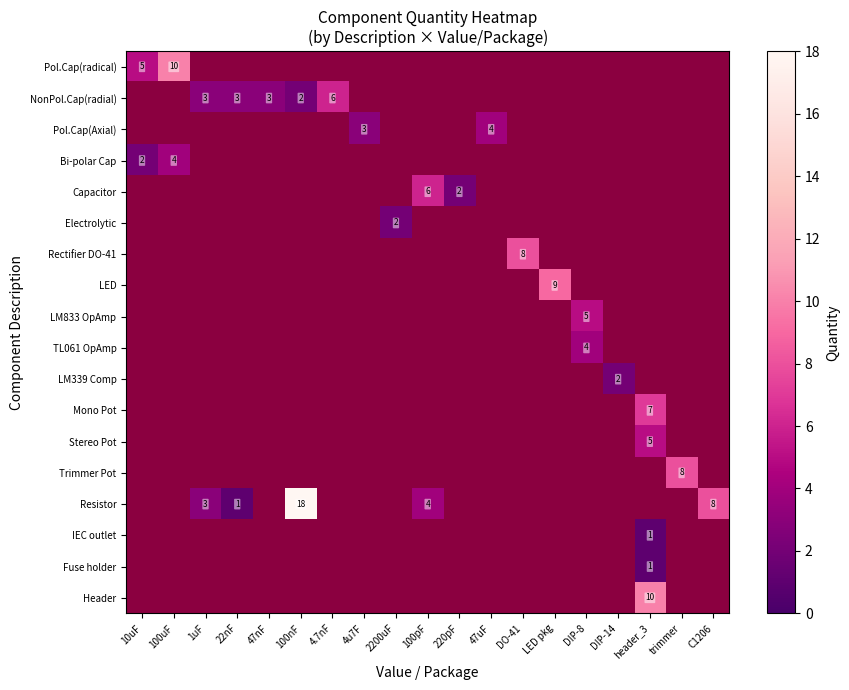

Is the value of NonPol.Cap(radial) at 100nF greater than the value of Capacitor at 100pF?

No